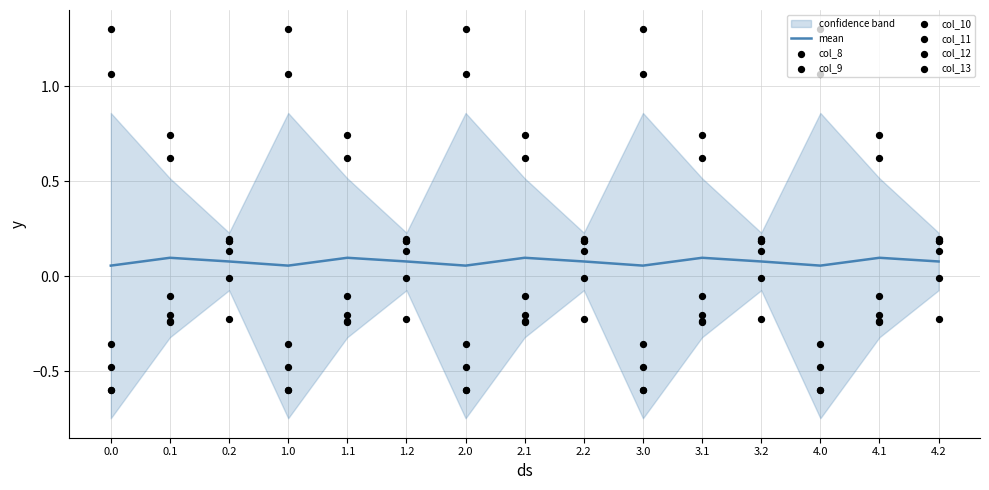

Which series has the widest spread of Y values?

col_11